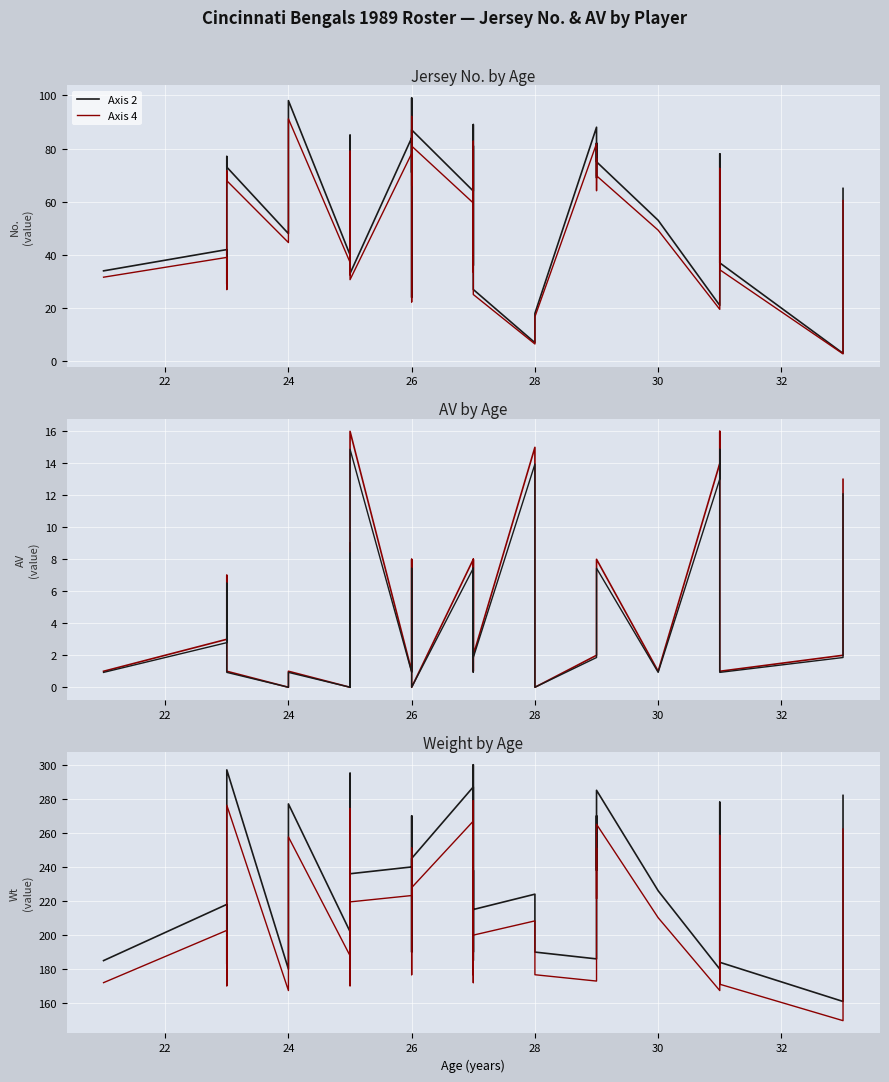

What is the average value of the Axis 4 series?

213.2